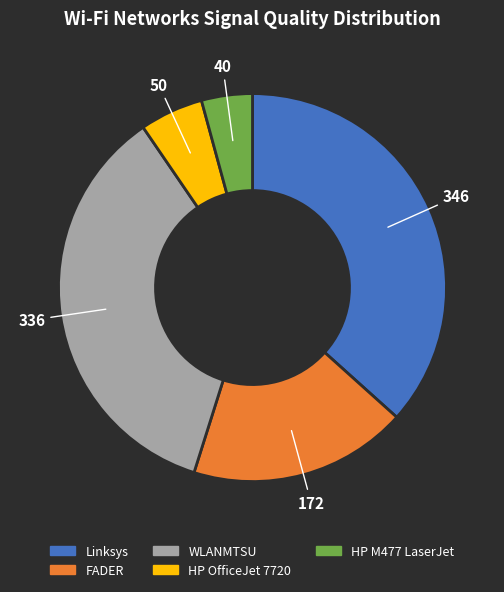

Is there a majority slice in this chart?

No